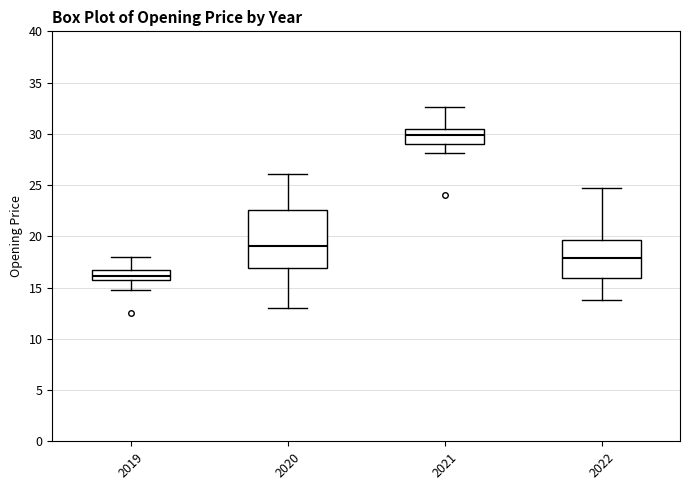

Reading left to right, transcribe this box plot: for each box, give where its median line is, the range the box spans, and where its two whiskers end, as read against the y-axis. The values are not printed on the chart, so give them approximately, as read against the axis.

2019: median 16.0, box 15.5 to 16.5, whiskers 15.0 to 18.0
2020: median 19.0, box 17.0 to 22.5, whiskers 13.0 to 26.0
2021: median 30.0, box 29.0 to 30.5, whiskers 28.0 to 32.5
2022: median 18.0, box 16.0 to 19.5, whiskers 14.0 to 24.5